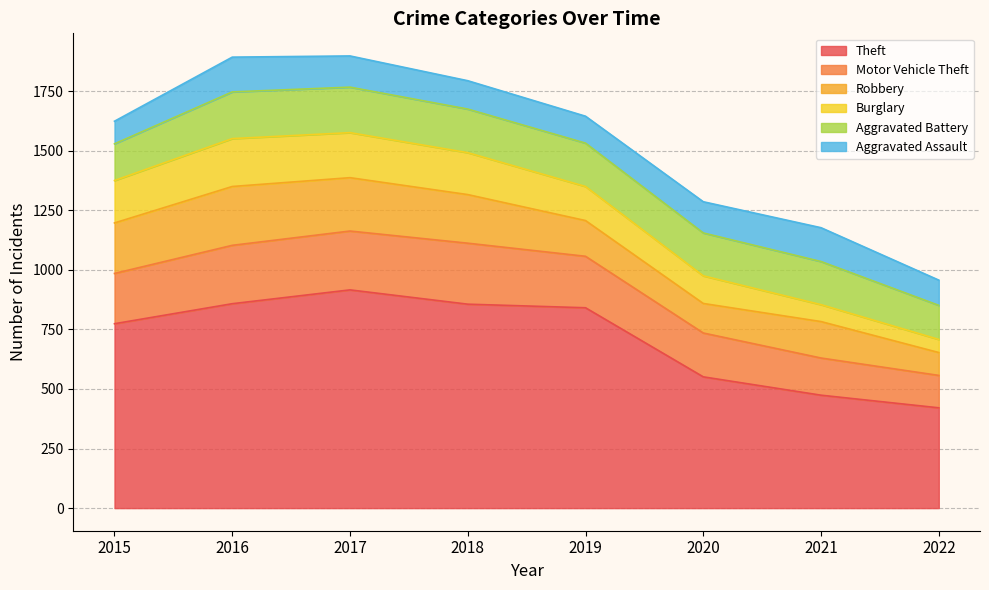

Reading left to right, list all the values displayed in this chart.

Theft: 2015=774	2016=858	2017=916	2018=856	2019=841	2020=551	2021=474	2022=421
Motor Vehicle Theft: 2015=211	2016=245	2017=247	2018=256	2019=216	2020=184	2021=156	2022=136
Robbery: 2015=212	2016=247	2017=224	2018=204	2019=150	2020=124	2021=153	2022=96
Burglary: 2015=178	2016=201	2017=189	2018=176	2019=143	2020=116	2021=71	2022=55
Aggravated Battery: 2015=154	2016=196	2017=191	2018=183	2019=182	2020=180	2021=181	2022=143
Aggravated Assault: 2015=95	2016=146	2017=131	2018=119	2019=113	2020=131	2021=142	2022=106